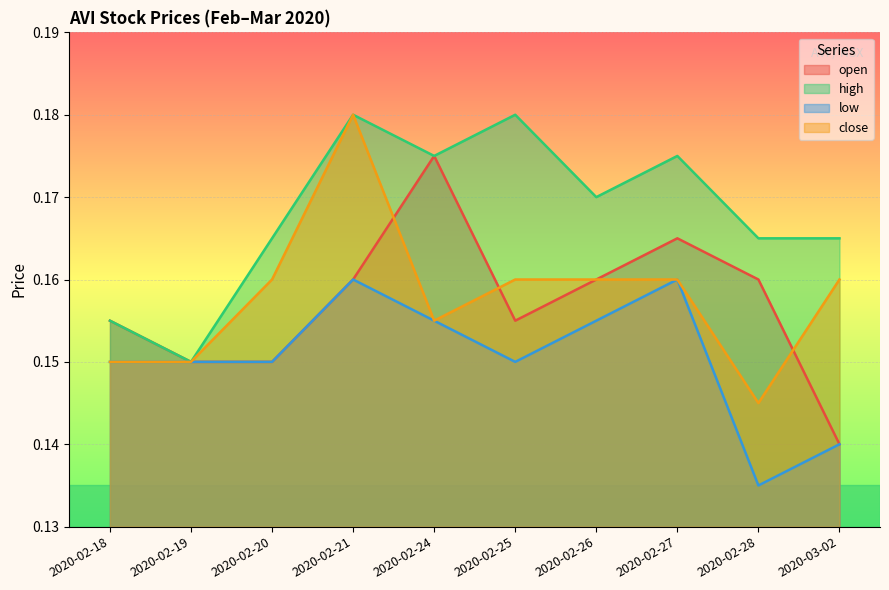

How many lines are shown in the chart?

4